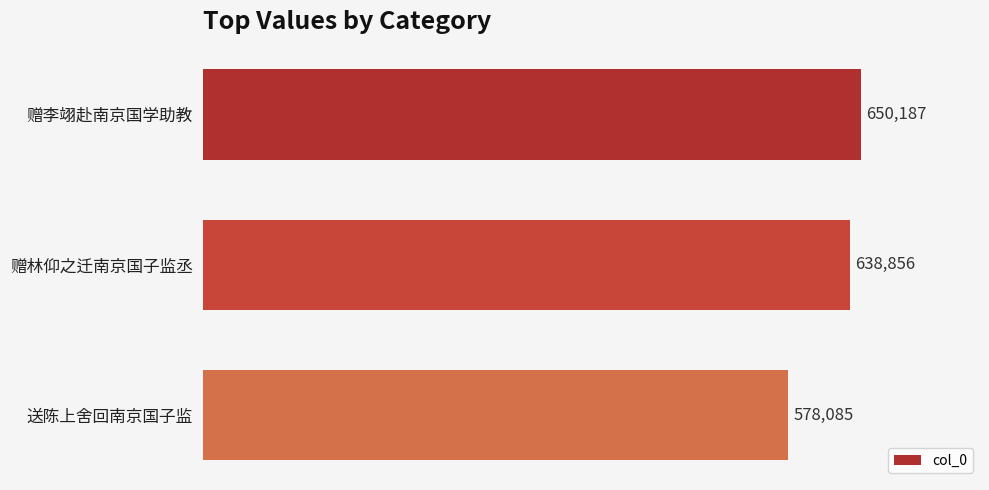

Rank the categories by value from lowest to highest.

送陈上舍回南京国子监, 赠林仰之迁南京国子监丞, 赠李翊赴南京国学助教